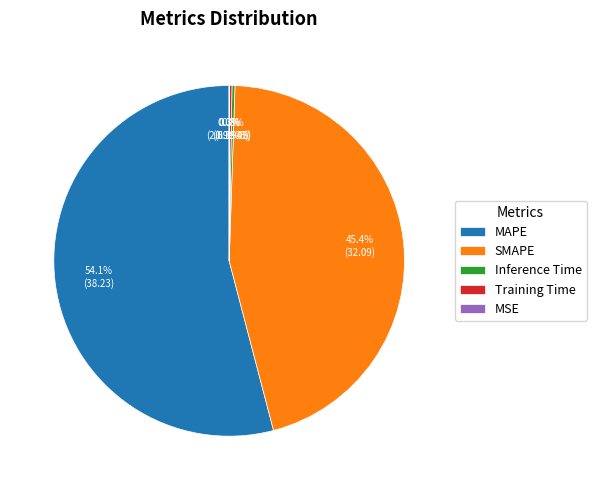

Which slice is the largest?

MAPE